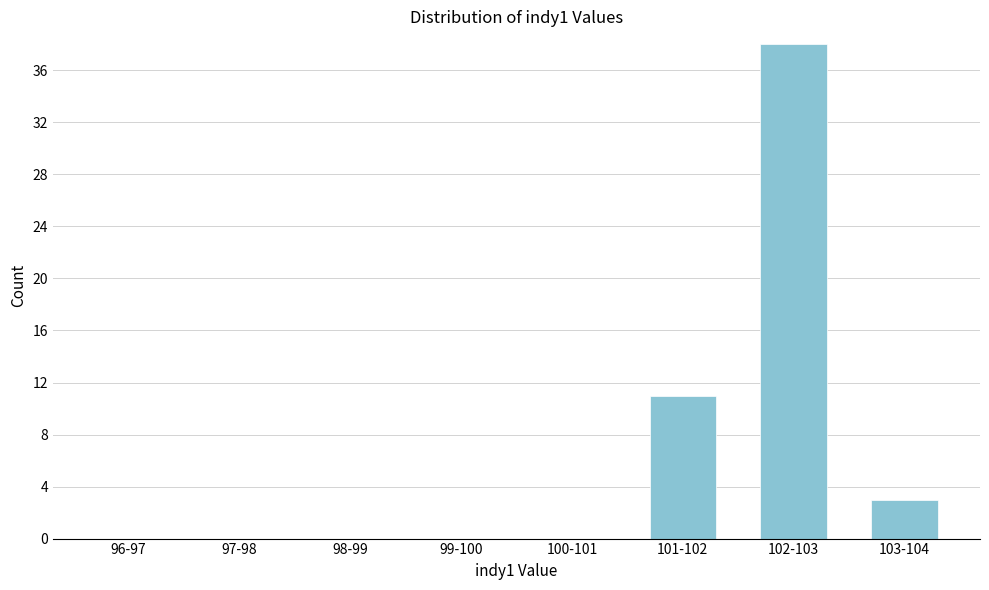

Reading left to right, list all the values displayed in this chart.

96-97=0	97-98=0	98-99=0	99-100=0	100-101=0	101-102=11	102-103=38	103-104=3